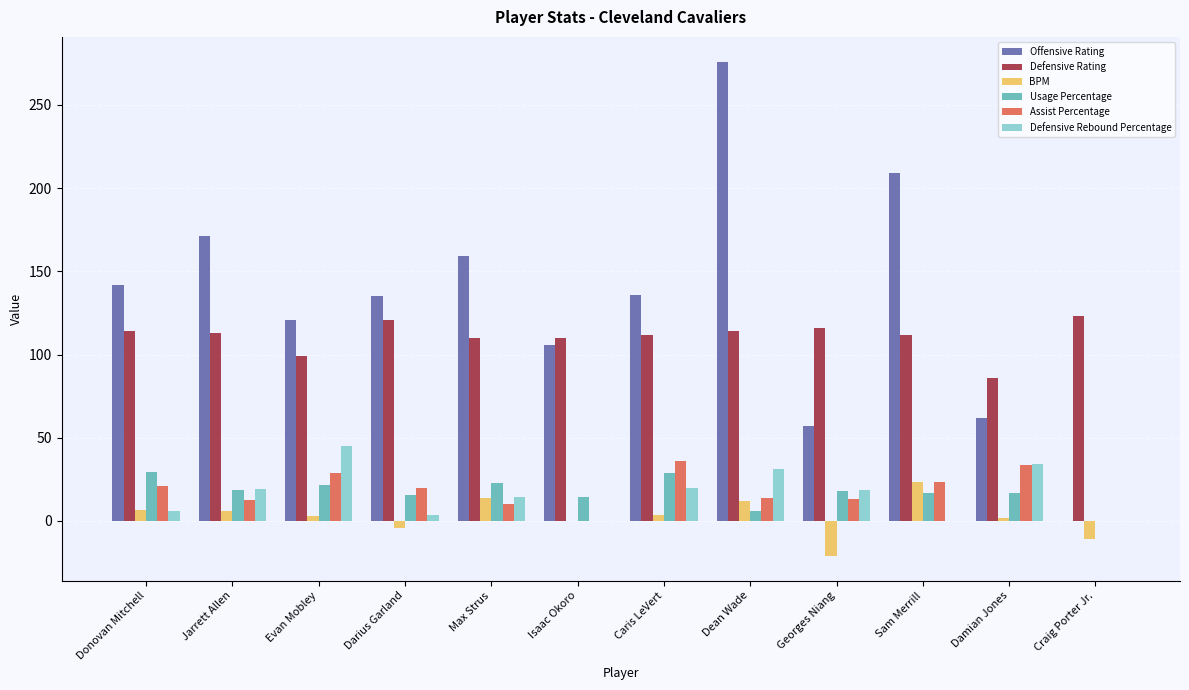

How many series are shown in this chart?

6